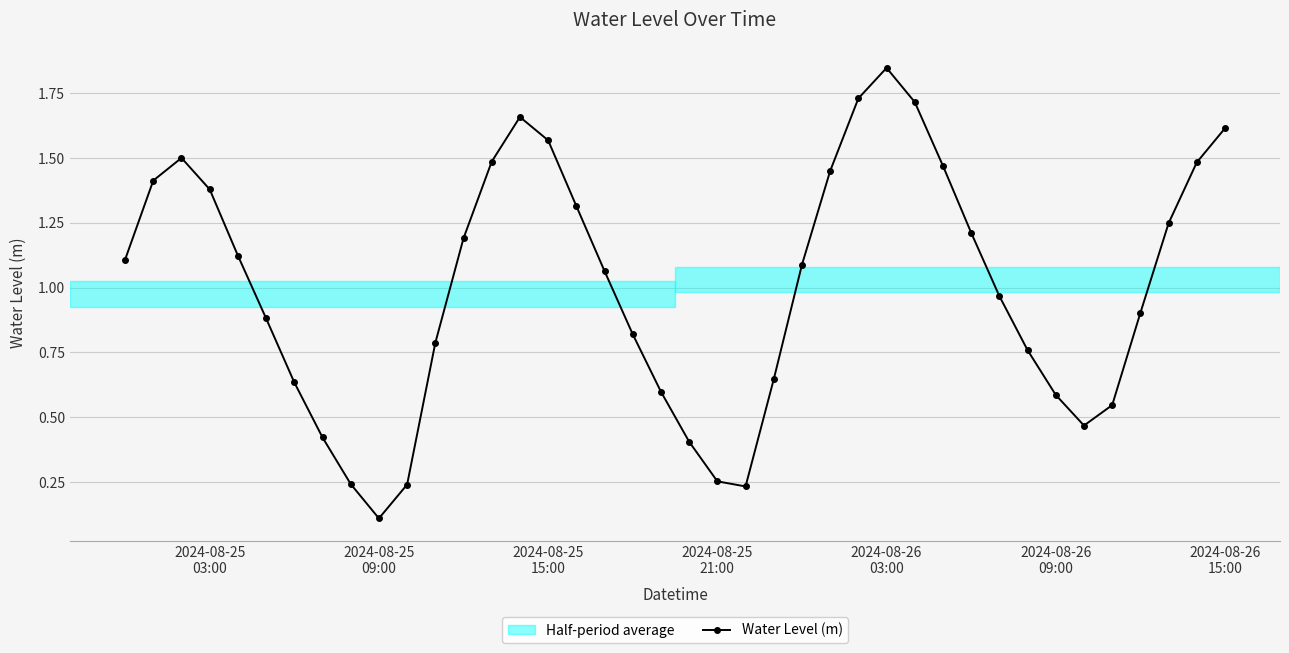

How many interior local valleys (lower than both neighbors) does the data have?

3